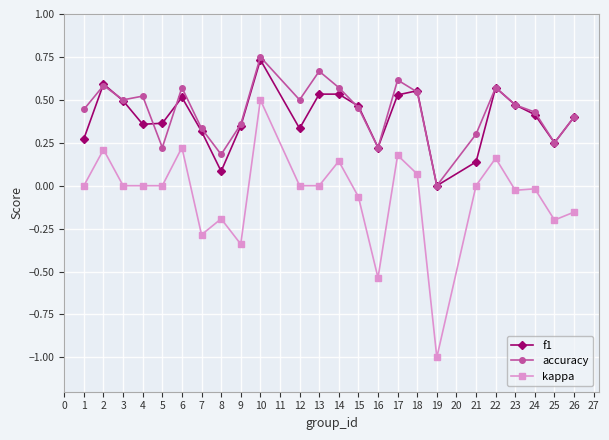

Between 18 and 26, which series saw the biggest shift?

kappa